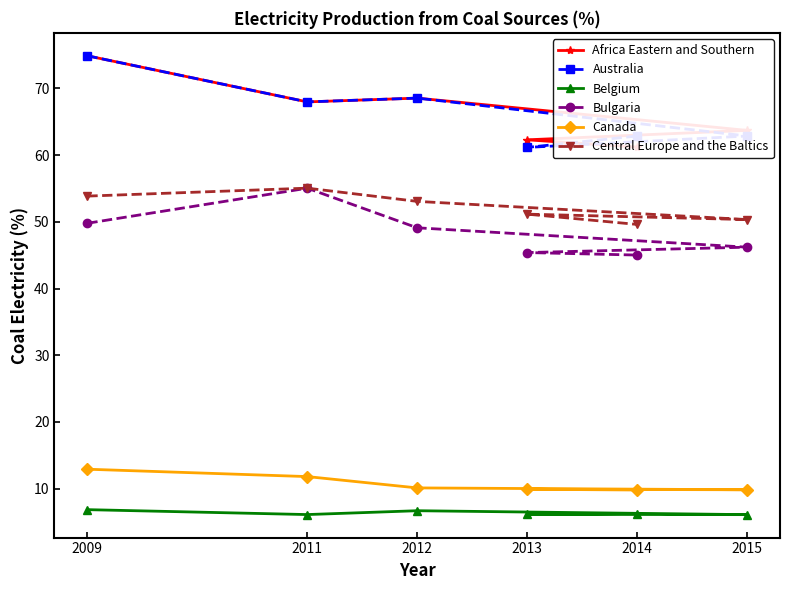

How many lines are shown in the chart?

6